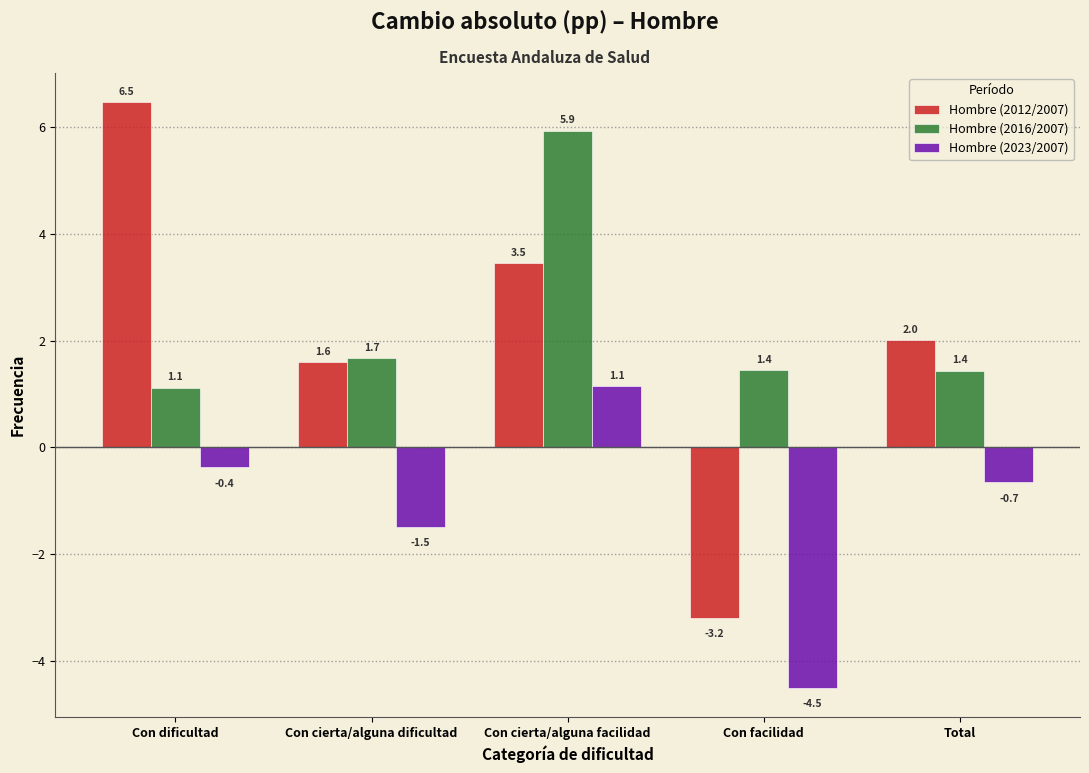

Reading left to right, transcribe all the data shown in this chart.

Hombre (2012/2007): 6.5	1.6	3.5	-3.2	2.0
Hombre (2016/2007): 1.1	1.7	5.9	1.4	1.4
Hombre (2023/2007): -0.4	-1.5	1.1	-4.5	-0.7